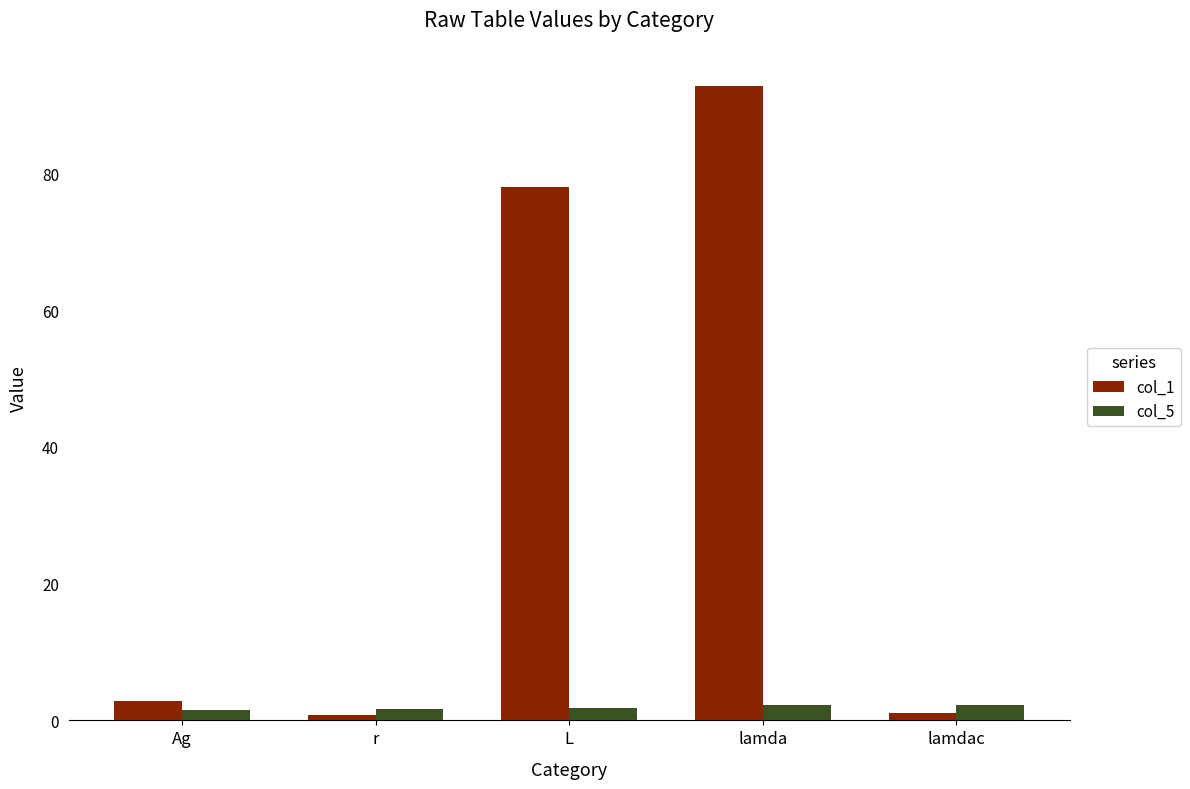

What is the average value of the col_1 series?

35.1